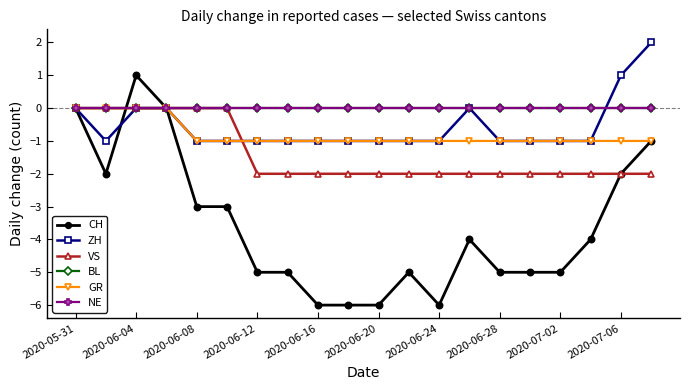

Reading right to left, transcribe all the data shown in this chart.

CH: -1	-2	-4	-5	-5	-5	-4	-6	-5	-6	-6	-6	-5	-5	-3	-3	0	1	-2	0
ZH: 2	1	-1	-1	-1	-1	0	-1	-1	-1	-1	-1	-1	-1	-1	-1	0	0	-1	0
VS: -2	-2	-2	-2	-2	-2	-2	-2	-2	-2	-2	-2	-2	-2	0	0	0	0	0	0
BL: 0	0	0	0	0	0	0	0	0	0	0	0	0	0	0	0	0	0	0	0
GR: -1	-1	-1	-1	-1	-1	-1	-1	-1	-1	-1	-1	-1	-1	-1	-1	0	0	0	0
NE: 0	0	0	0	0	0	0	0	0	0	0	0	0	0	0	0	0	0	0	0